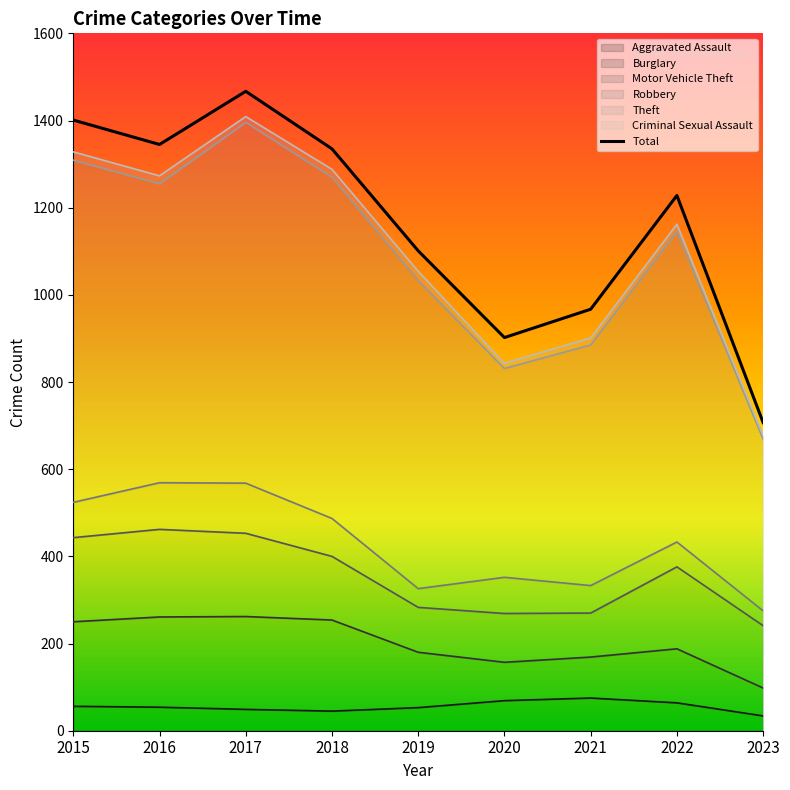

What is the sum of all Aggravated Assault values?

499